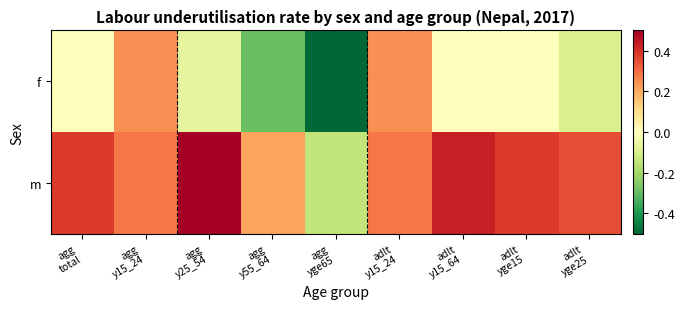

Reading left to right, extract all data points from this chart.

f: agg
total=-0.0	agg
y15_24=0.2	agg
y25_54=-0.1	agg
y55_64=-0.3	agg
yge65=-0.5	adlt
y15_24=0.2	adlt
y15_64=0.0	adlt
yge15=-0.0	adlt
yge25=-0.1
m: agg
total=0.4	agg
y15_24=0.3	agg
y25_54=0.5	agg
y55_64=0.2	agg
yge65=-0.1	adlt
y15_24=0.3	adlt
y15_64=0.4	adlt
yge15=0.4	adlt
yge25=0.3